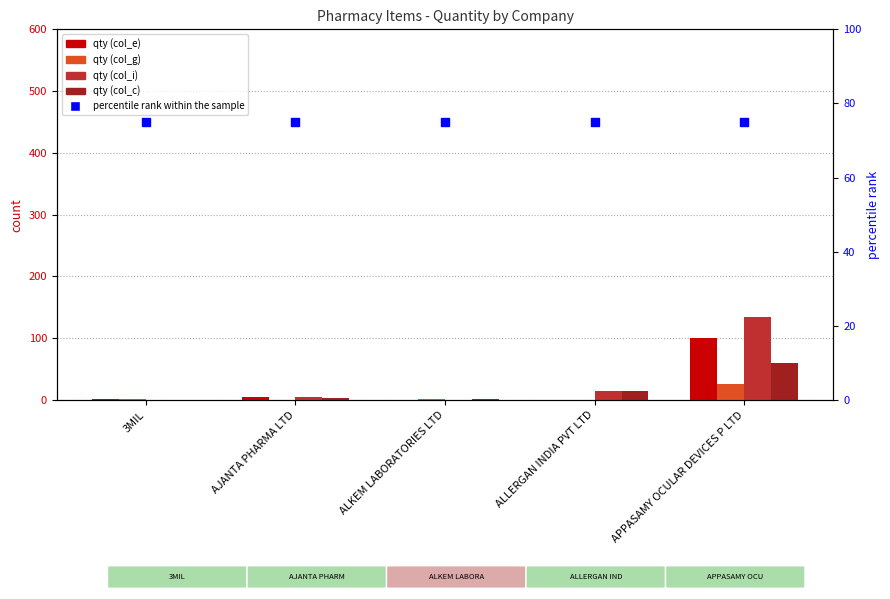

Which series has the widest spread of Y values?

qty (col_i)